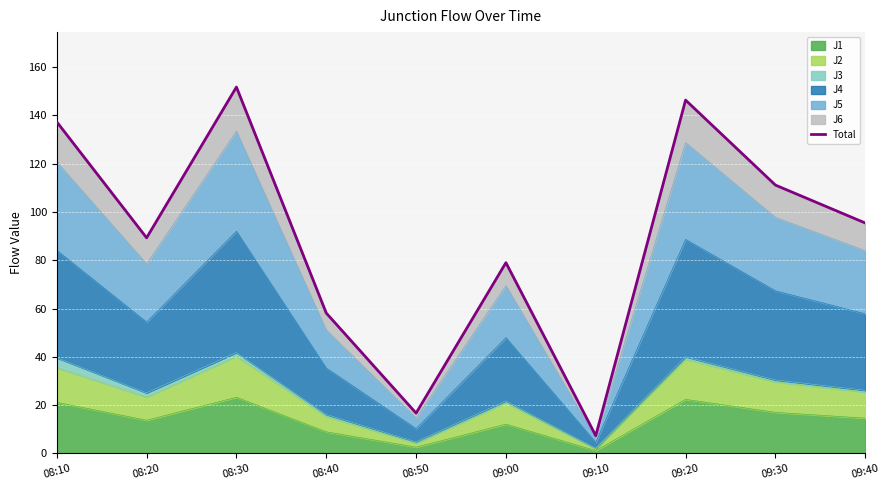

What is the average value?

89.3